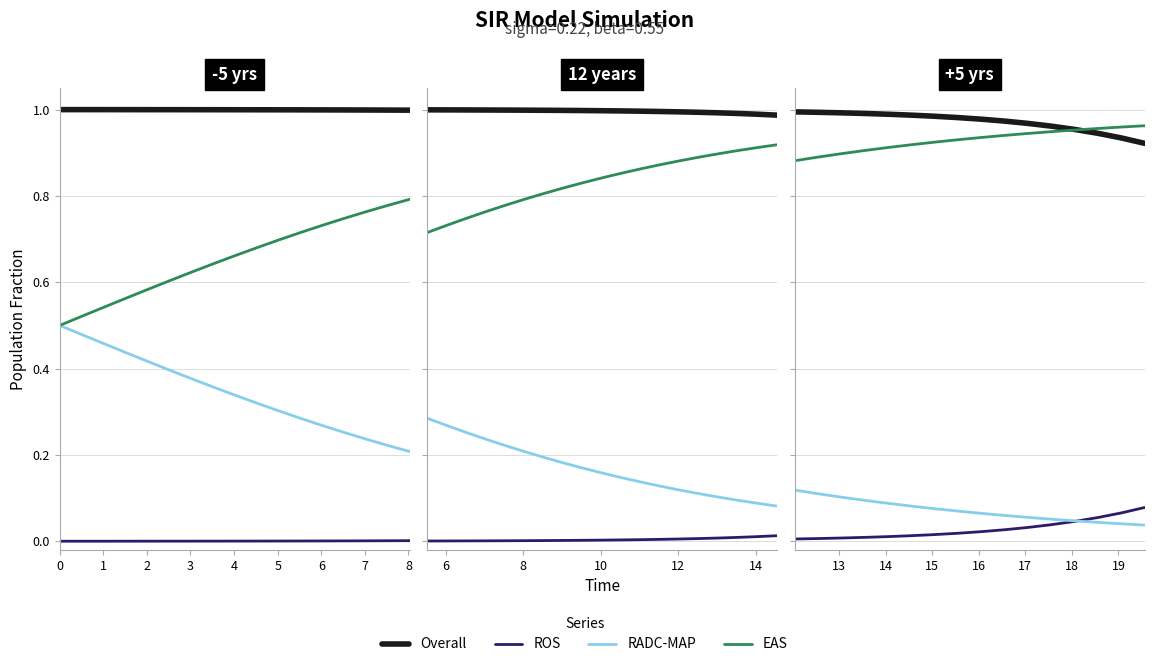

How many lines are shown in the chart?

4